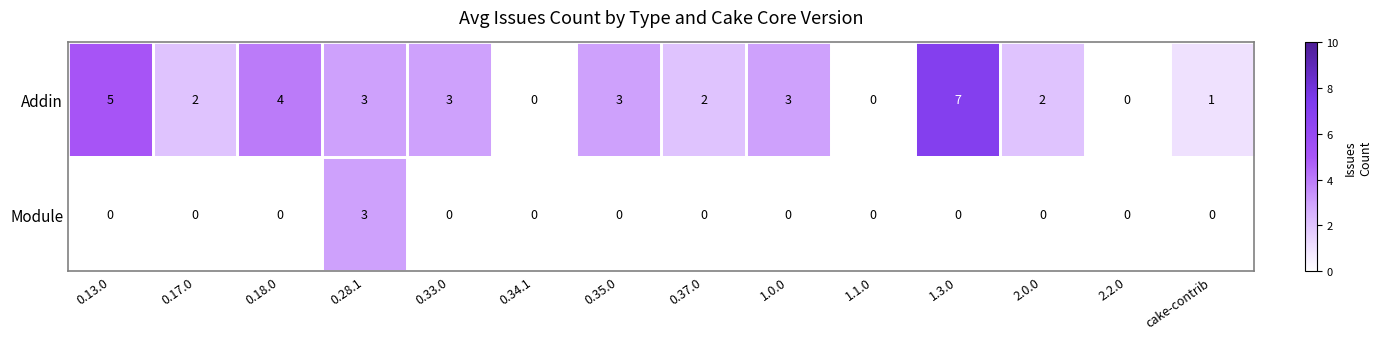

At which category is the sum across all series the highest?

1.3.0